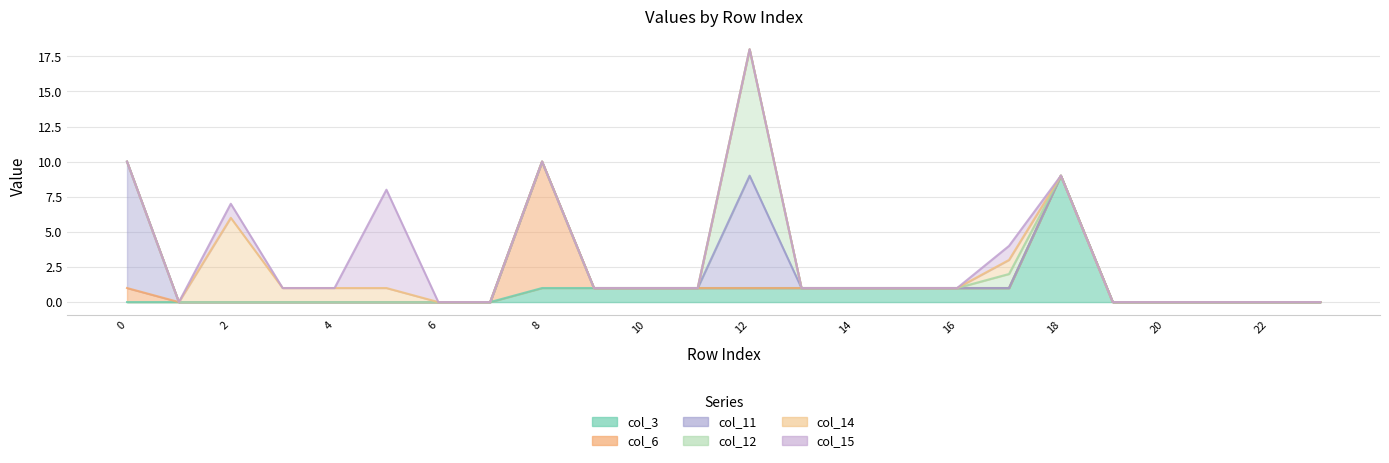

Reading left to right, what are all the values shown in this chart?

col_3: 0=0	1=0	2=0	3=0	4=0	5=0	6=0	7=0	8=1	9=1	10=1	11=1	12=1	13=1	14=1	15=1	16=1	17=1	18=9	19=0	20=0	21=0	22=0	23=0
col_6: 0=1	1=0	2=0	3=0	4=0	5=0	6=0	7=0	8=9	9=0	10=0	11=0	12=0	13=0	14=0	15=0	16=0	17=0	18=0	19=0	20=0	21=0	22=0	23=0
col_11: 0=9	1=0	2=0	3=0	4=0	5=0	6=0	7=0	8=0	9=0	10=0	11=0	12=8	13=0	14=0	15=0	16=0	17=0	18=0	19=0	20=0	21=0	22=0	23=0
col_12: 0=0	1=0	2=0	3=0	4=0	5=0	6=0	7=0	8=0	9=0	10=0	11=0	12=9	13=0	14=0	15=0	16=0	17=1	18=0	19=0	20=0	21=0	22=0	23=0
col_14: 0=0	1=0	2=6	3=1	4=1	5=1	6=0	7=0	8=0	9=0	10=0	11=0	12=0	13=0	14=0	15=0	16=0	17=1	18=0	19=0	20=0	21=0	22=0	23=0
col_15: 0=0	1=0	2=1	3=0	4=0	5=7	6=0	7=0	8=0	9=0	10=0	11=0	12=0	13=0	14=0	15=0	16=0	17=1	18=0	19=0	20=0	21=0	22=0	23=0